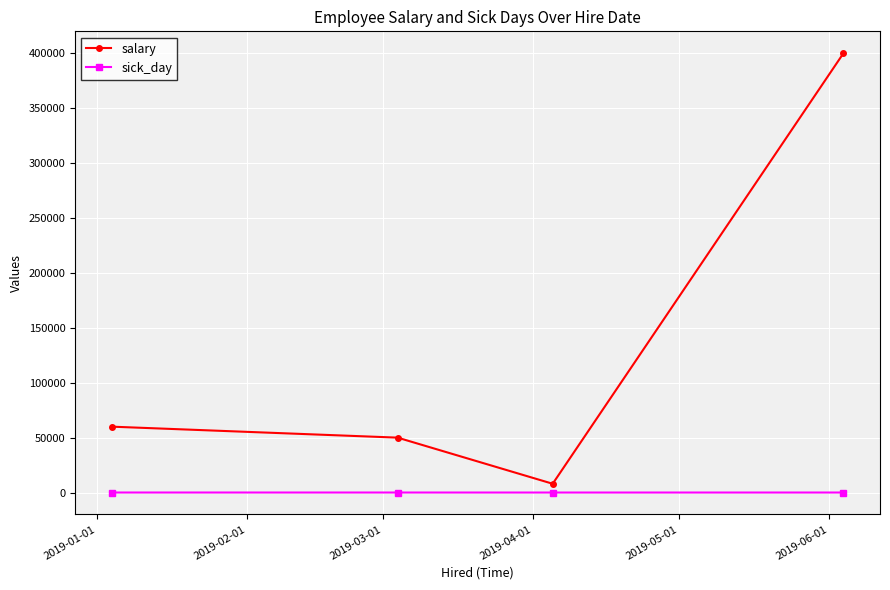

Rank the series by their maximum value, from highest to lowest.

salary, sick_day